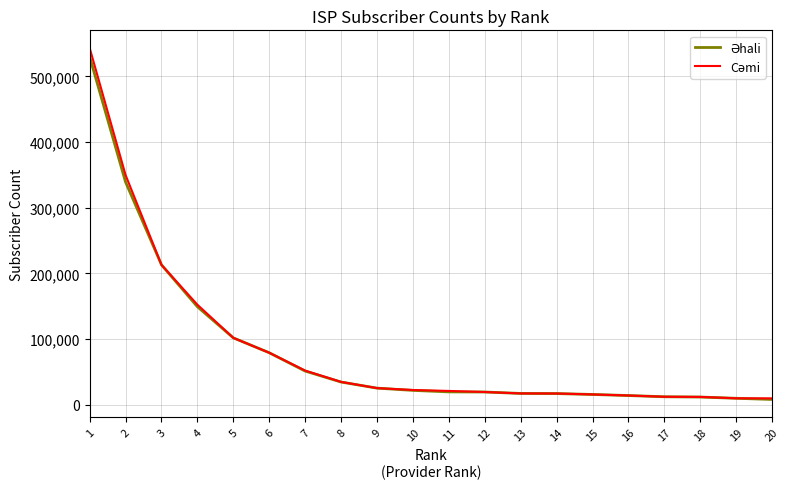

At which category is the sum across all series the highest?

1